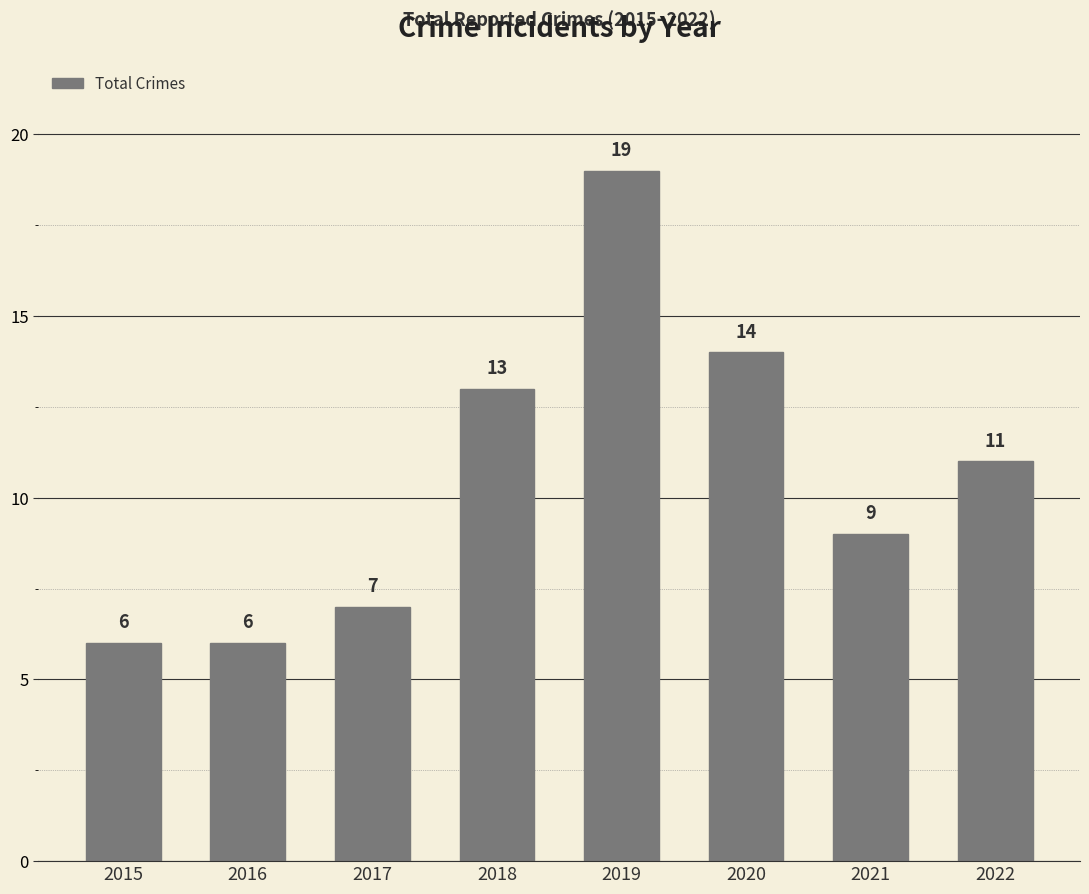

How many data points are less than 11?

4